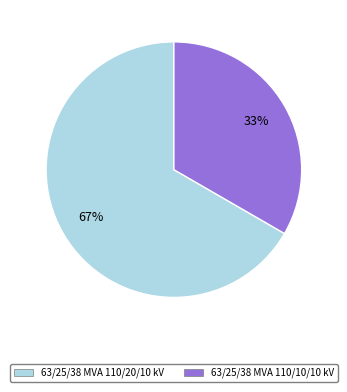

To the nearest percent, what is the average slice percentage?

50%